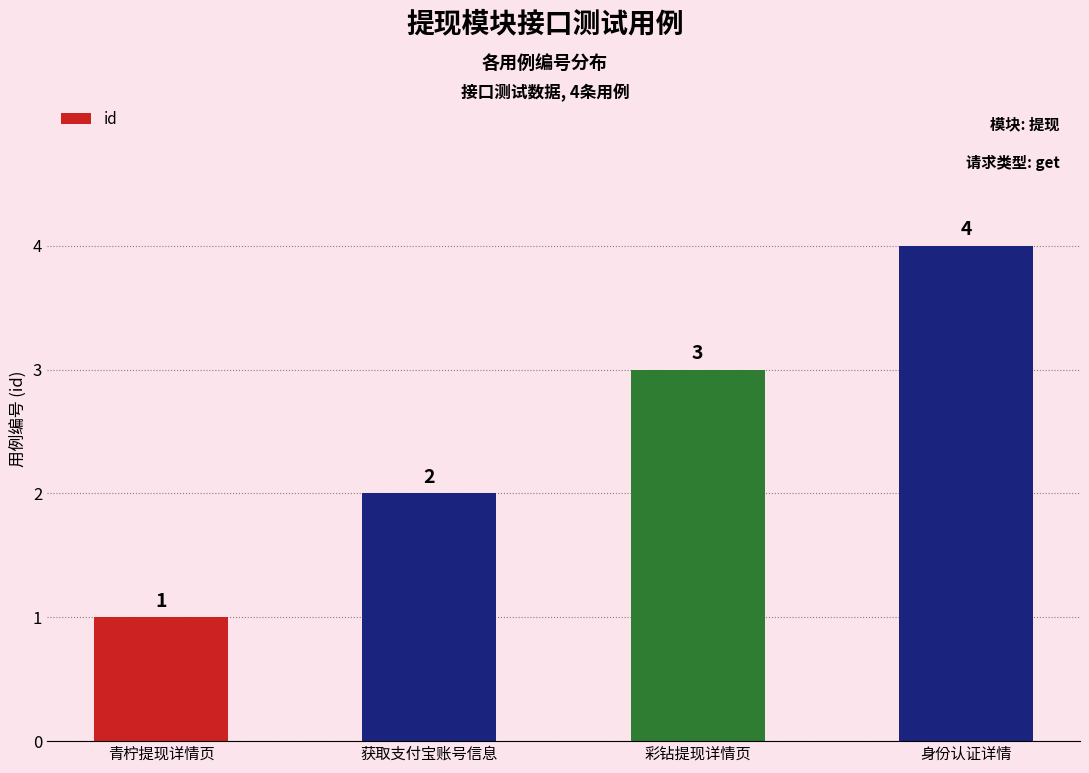

What is the sum of the values at 彩钻提现详情页 and 青柠提现详情页?

4